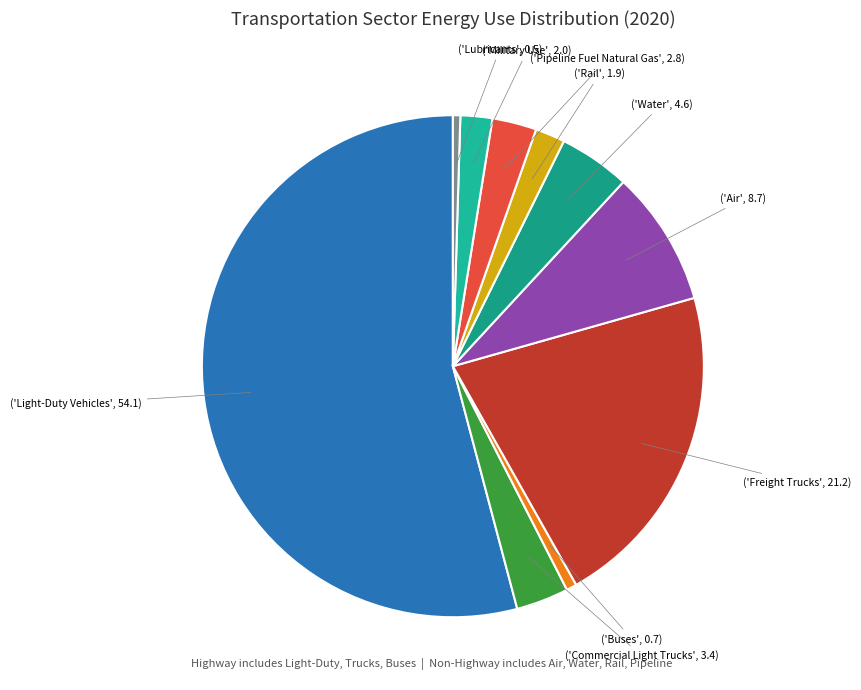

Rank the categories by value from lowest to highest.

Lubricants, Buses, Rail, Military Use, Pipeline Fuel Natural Gas, Commercial Light Trucks, Water, Air, Freight Trucks, Light-Duty Vehicles